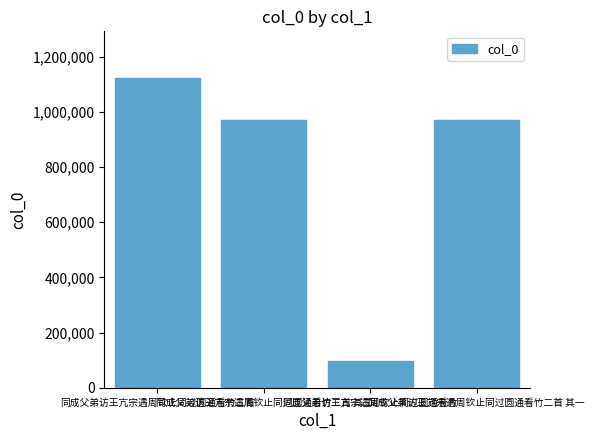

Count the number of data series in this chart.

1